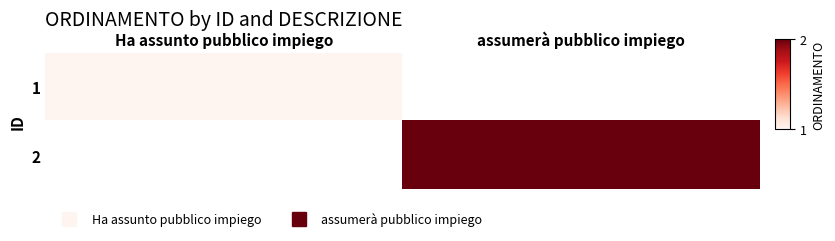

Rank the series by their average value, from highest to lowest.

2, 1